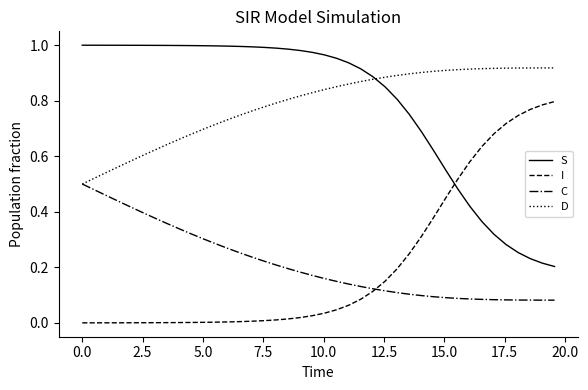

At how many categories does at least one series exceed 0?

40